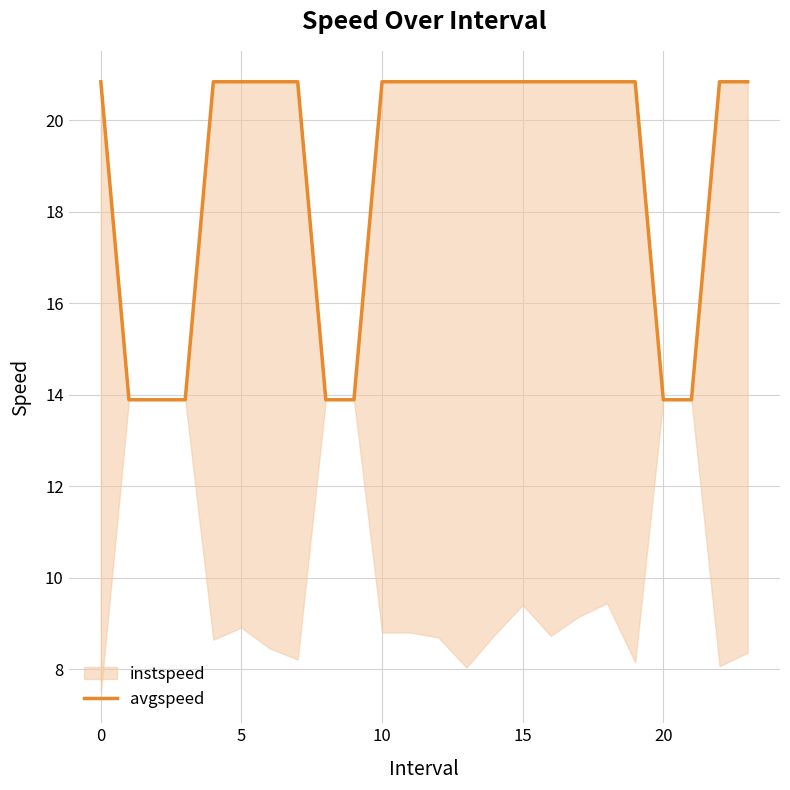

The value at 12 is 20.8. True or false?

True